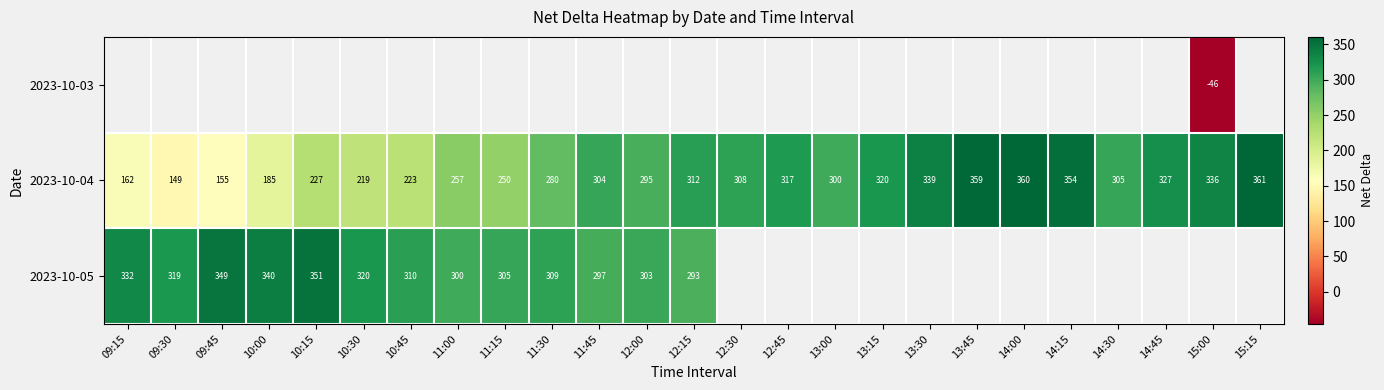

Which series has the largest total across all categories?

2023-10-04